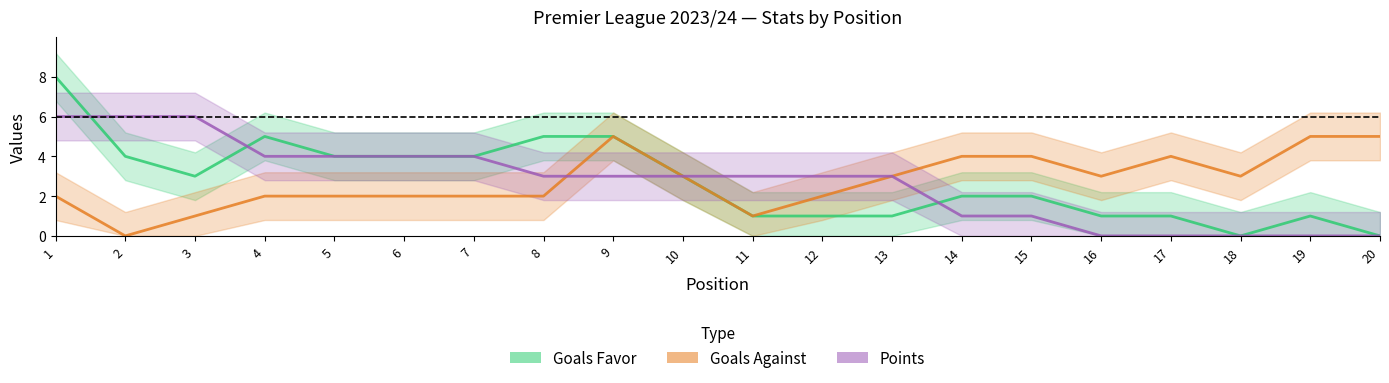

How many data points in Goals Against are above 3?

6